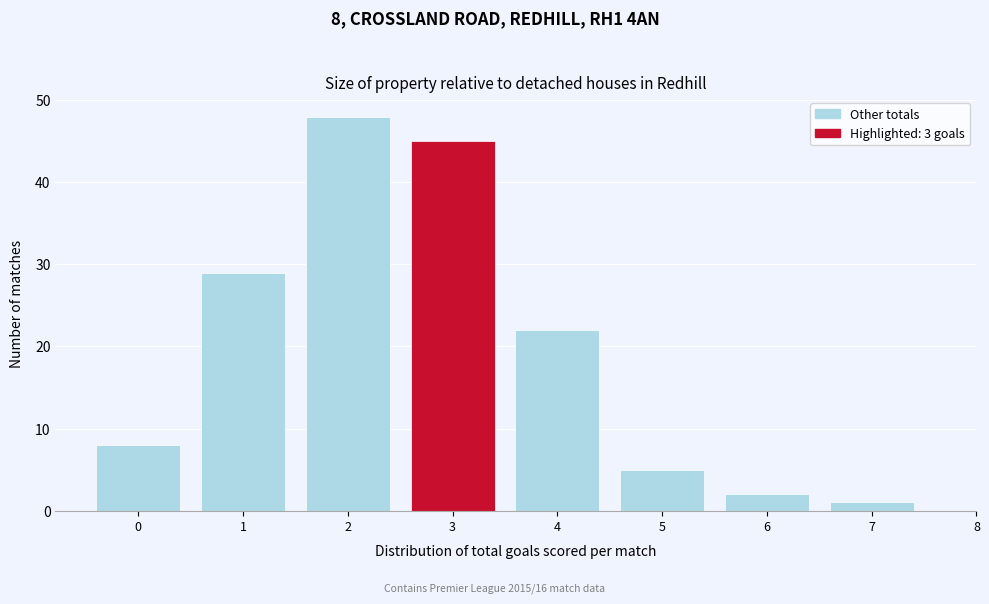

Over which range of the x-axis is the bar tallest?

1.5 to 2.5